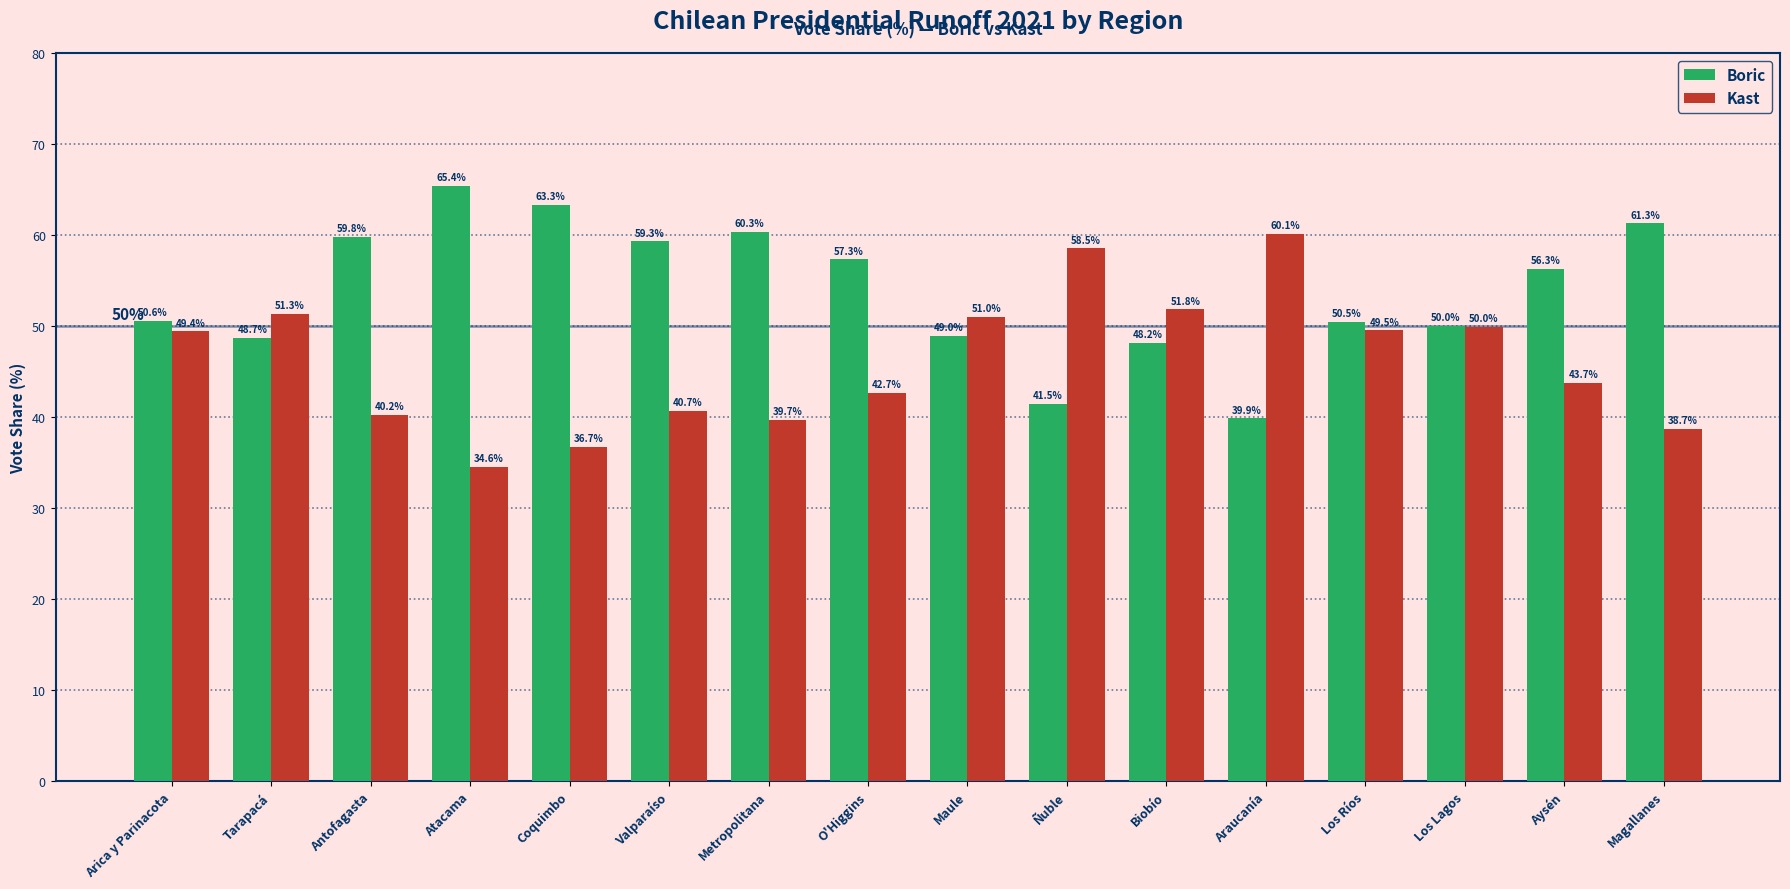

What is the total value across all series at Araucanía?

100.0